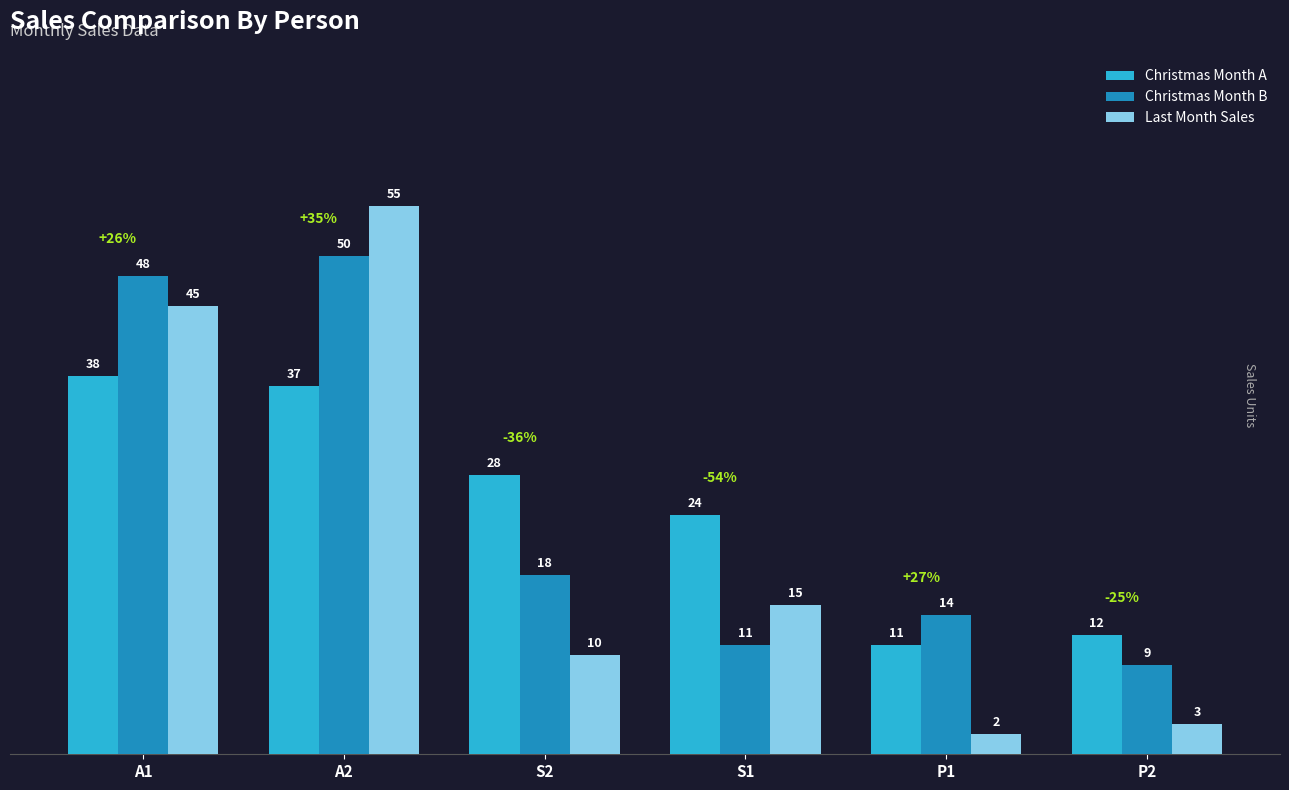

Is it true that Christmas Month B equals 18 at S2?

True